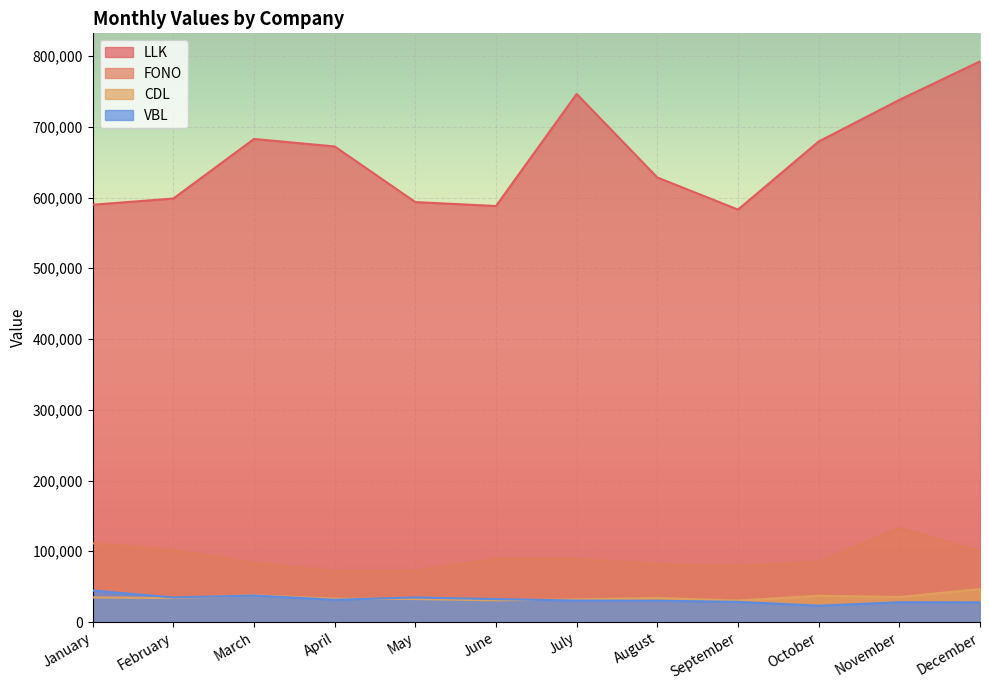

True or false: LLK has a value of 598601.0 at February.

True